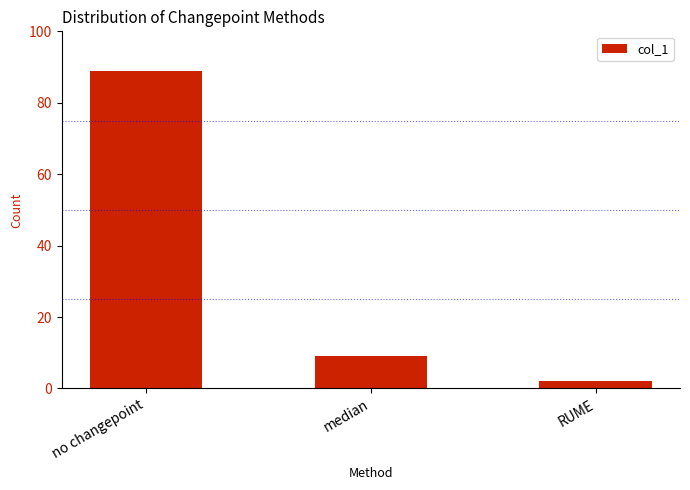

Which label corresponds to the smallest value in the chart?

RUME